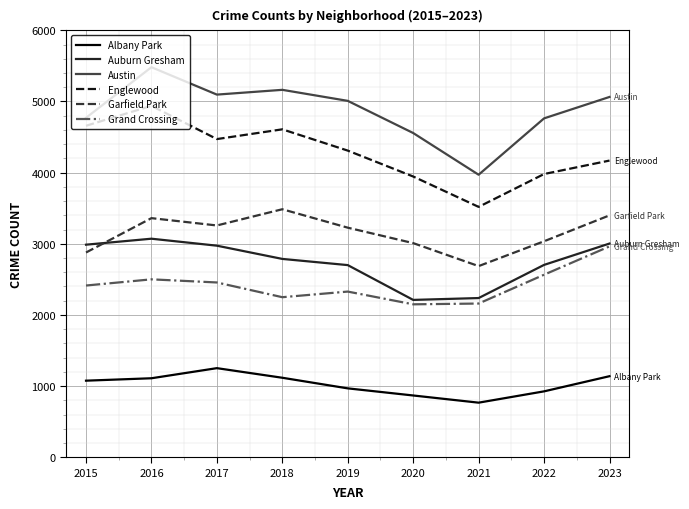

What is the spread (max minus min) of values at 2015?

3694